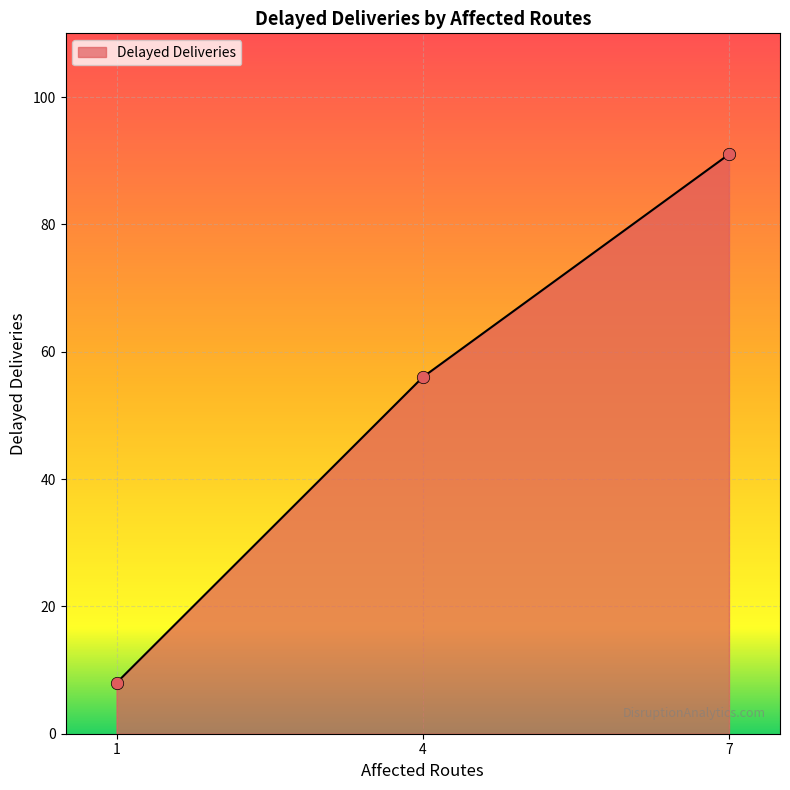

What is the ratio of the value at 4 to the value at 7?

0.6